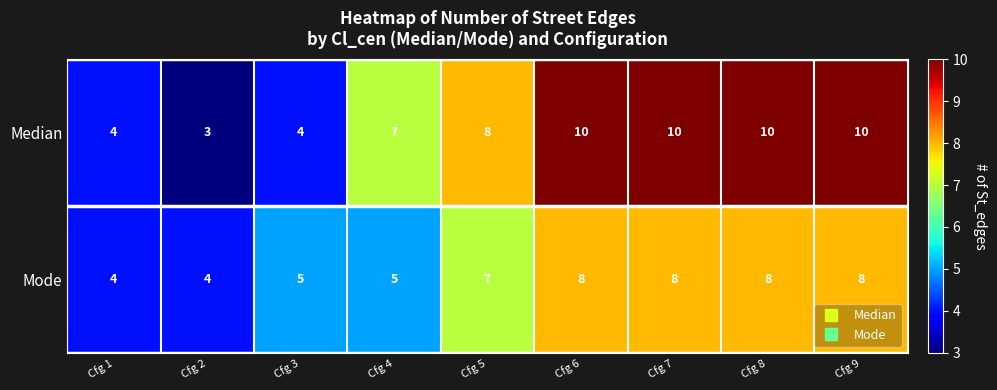

Where is Median nearest to the value 6?

Cfg 4